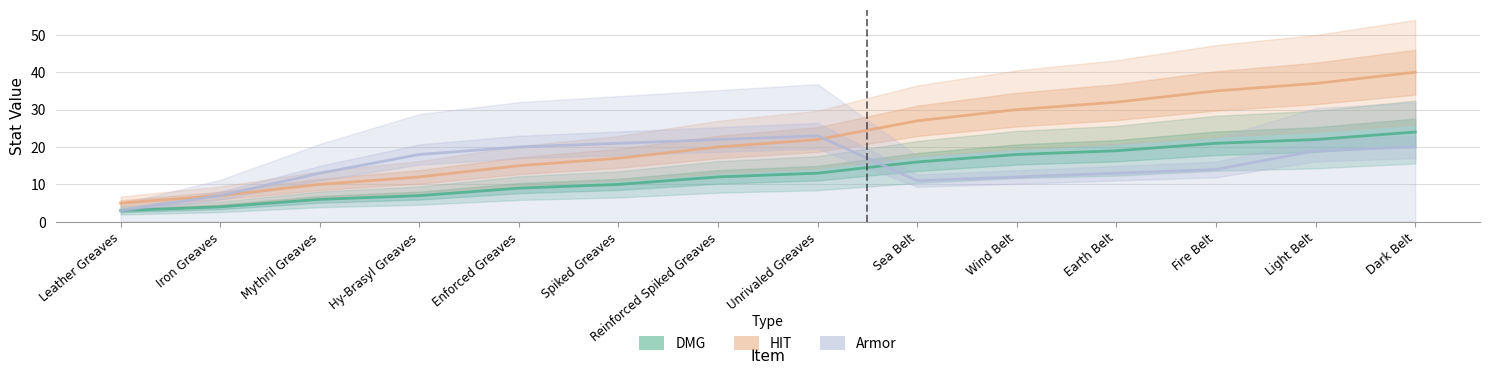

In Armor, how many points are lower than both neighbors (excluding endpoints)?

1